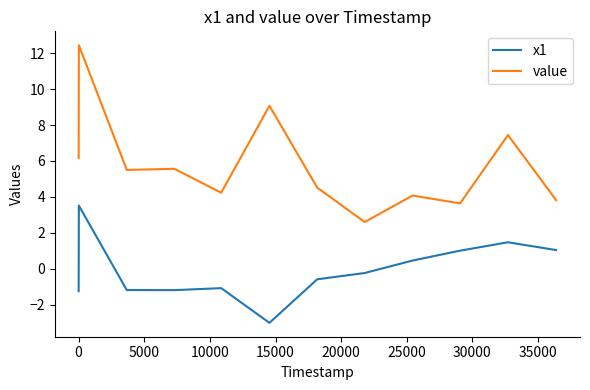

At how many categories does at least one series exceed 6?

4